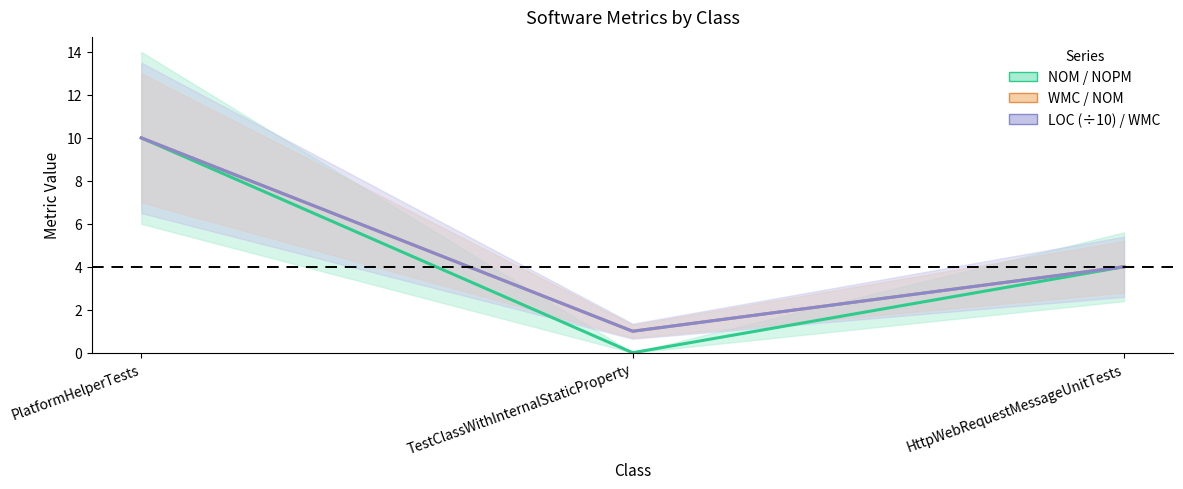

Is the value of WMC / NOM at HttpWebRequestMessageUnitTests greater than the value of NOM / NOPM at PlatformHelperTests?

No